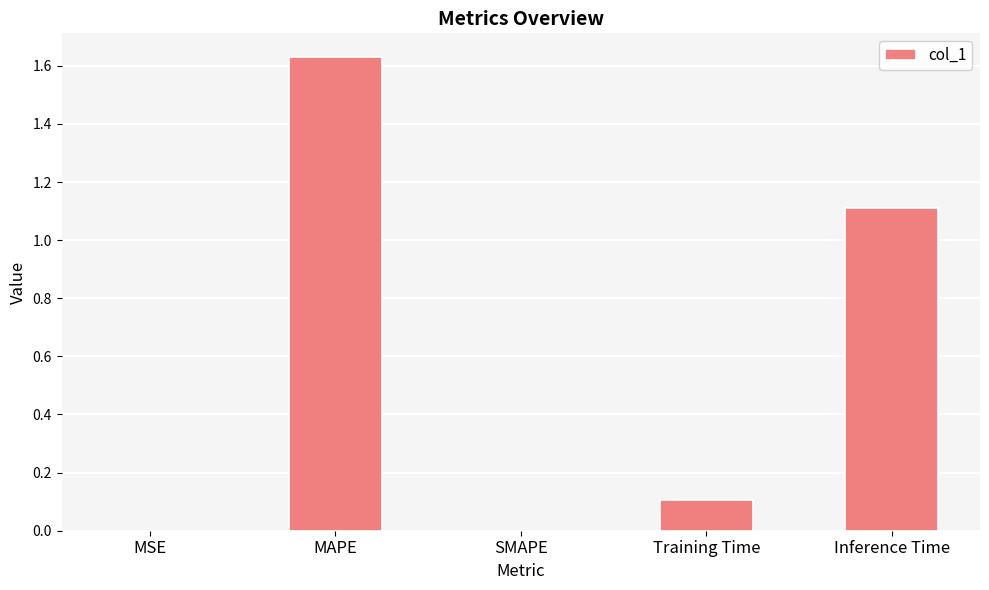

What value does the data have at Inference Time?

1.1